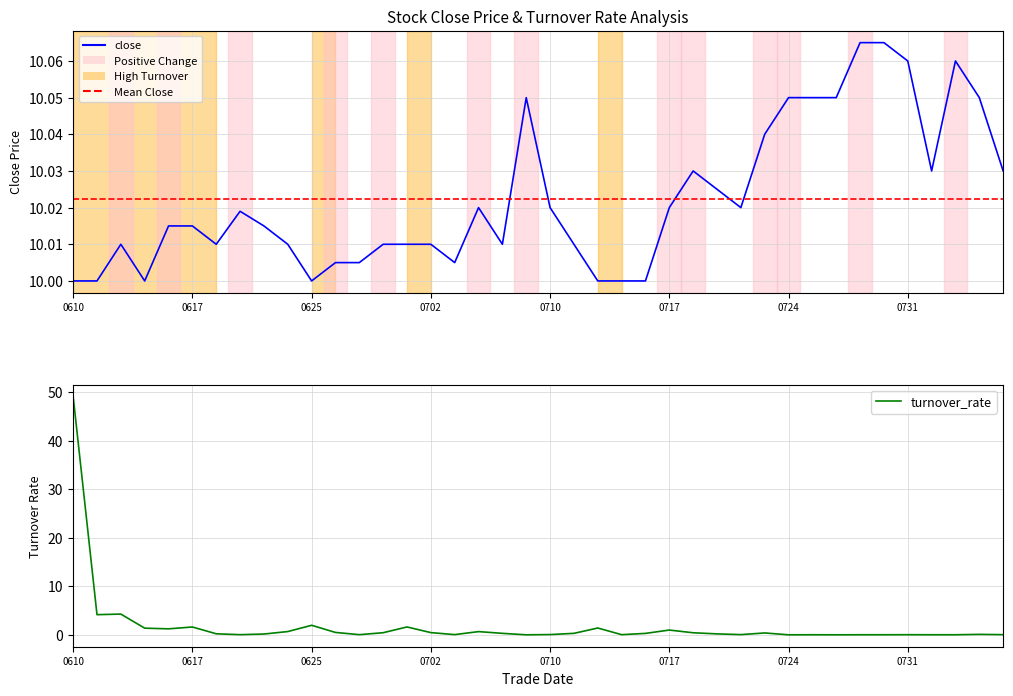

Where is the first local minimum for close?

20250613